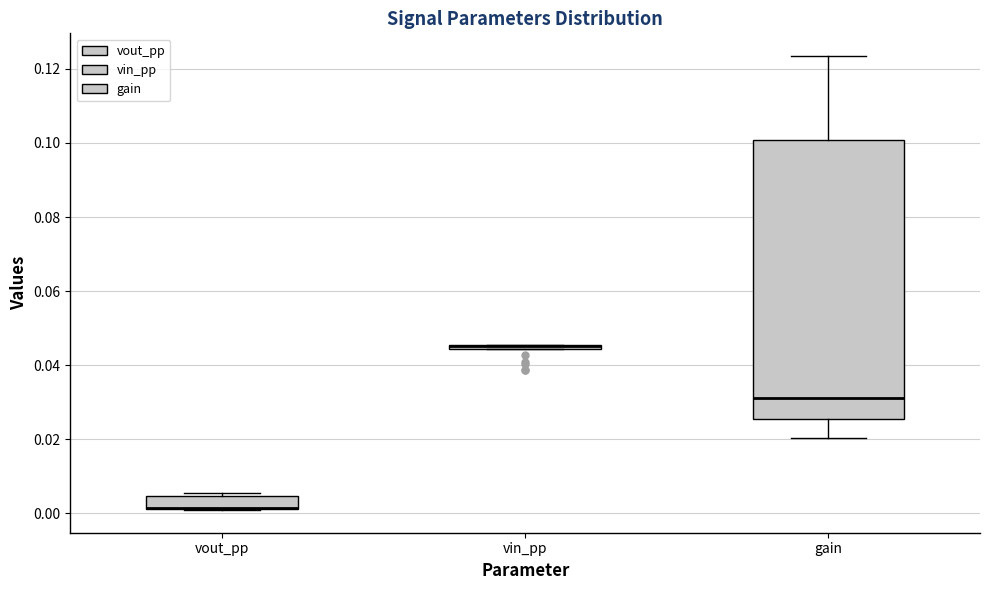

Comparing the boxes themselves (not the whiskers), which one is the tallest?

gain